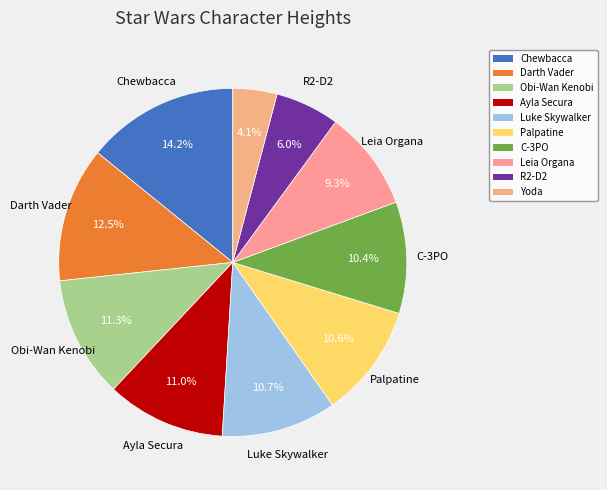

Does any single category account for the majority?

No